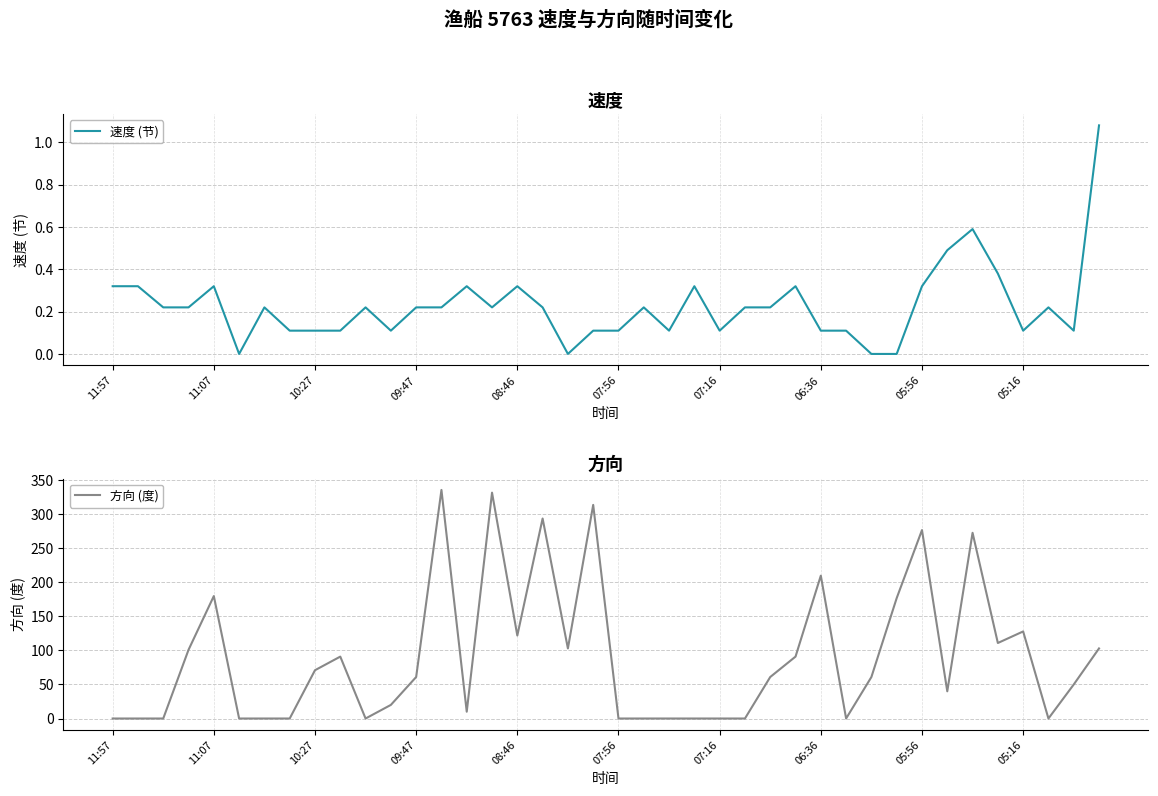

Is this an area chart (filled region under the line)?

No